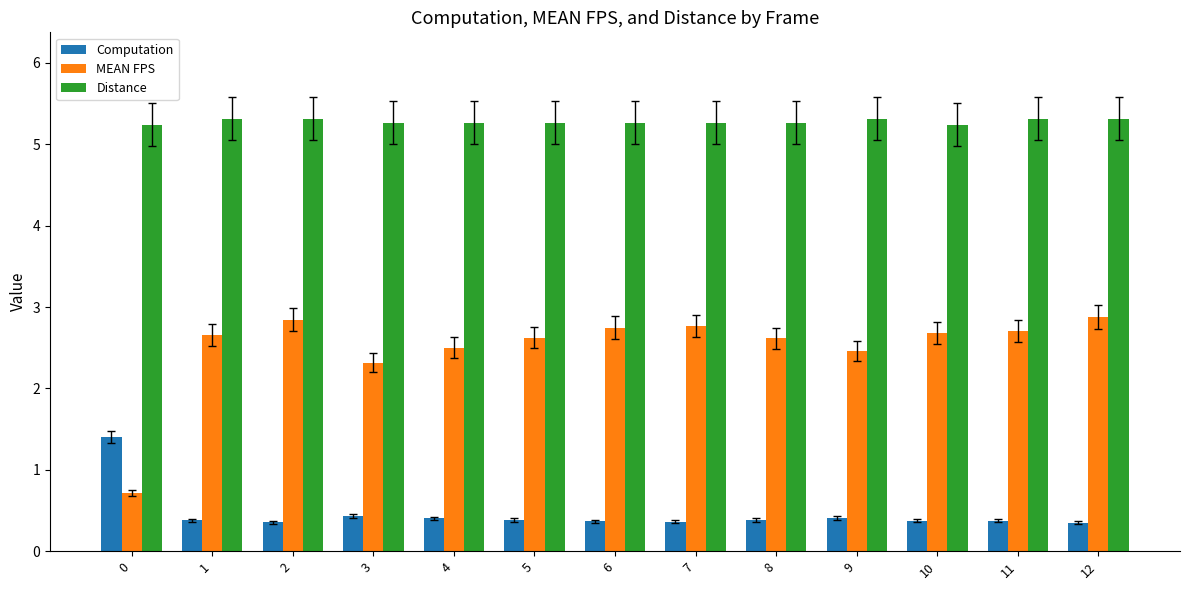

Count the number of data series in this chart.

3